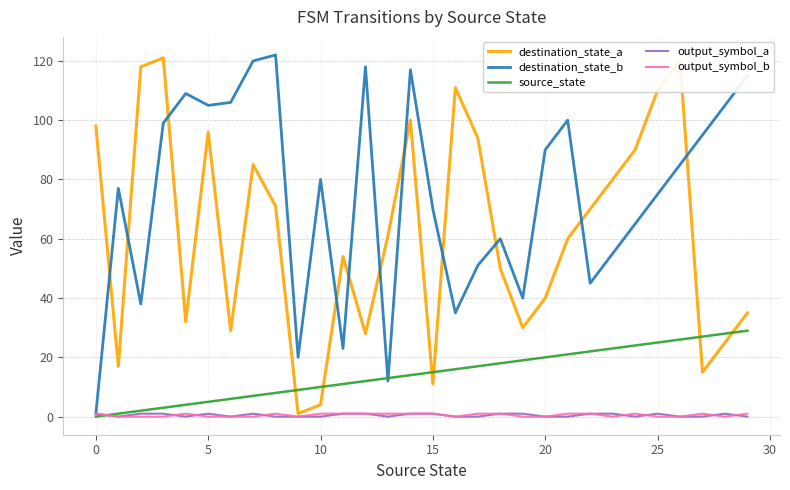

What is the highest value of the destination_state_b series?

122